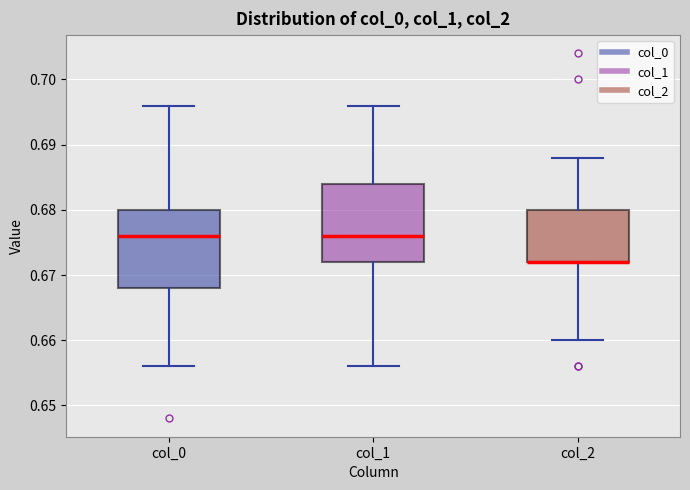

Reading left to right, read every box against the y-axis: the position of its median line, the range the box covers, and the ends of its whiskers. The values are not printed on the chart, so give them approximately, as read against the axis.

col_0: median 0.676, box 0.668 to 0.680, whiskers 0.656 to 0.696
col_1: median 0.676, box 0.672 to 0.684, whiskers 0.656 to 0.696
col_2: median 0.672 (drawn on the box's lower edge), box 0.672 to 0.680, whiskers 0.660 to 0.688